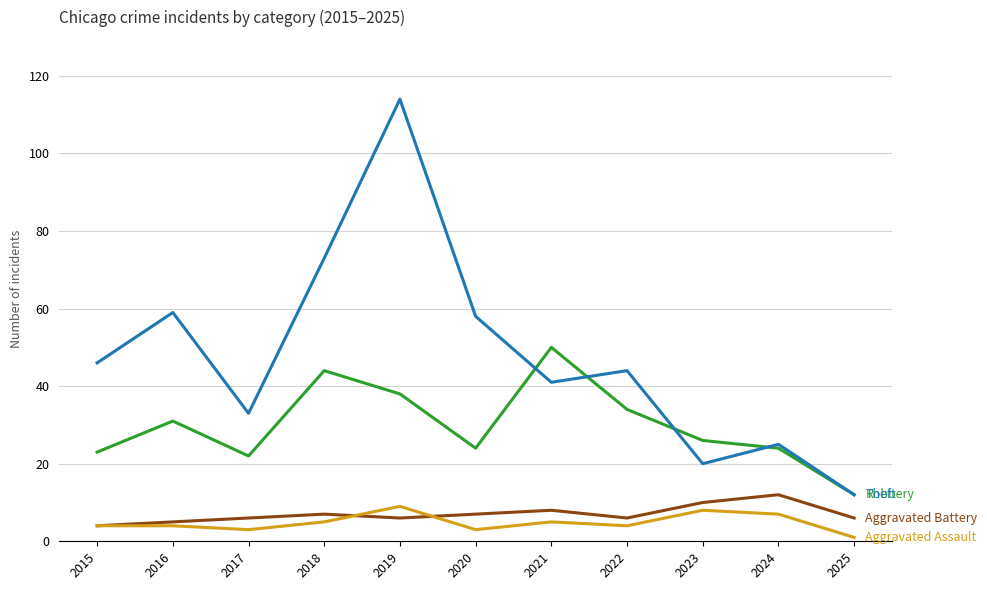

What is the difference between the highest and lowest values at 2021?

45